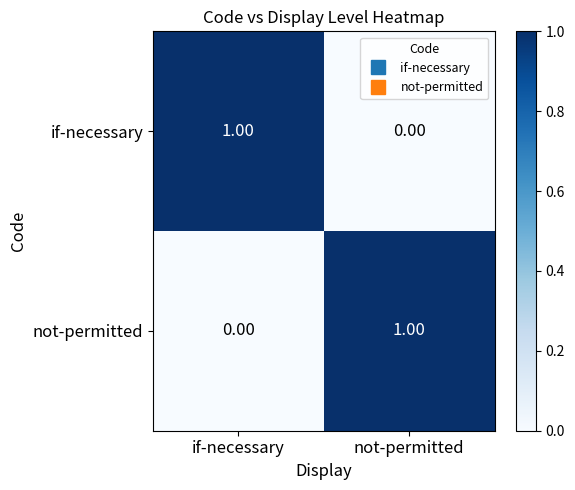

List the labels in order of if-necessary value, smallest first.

not-permitted, if-necessary